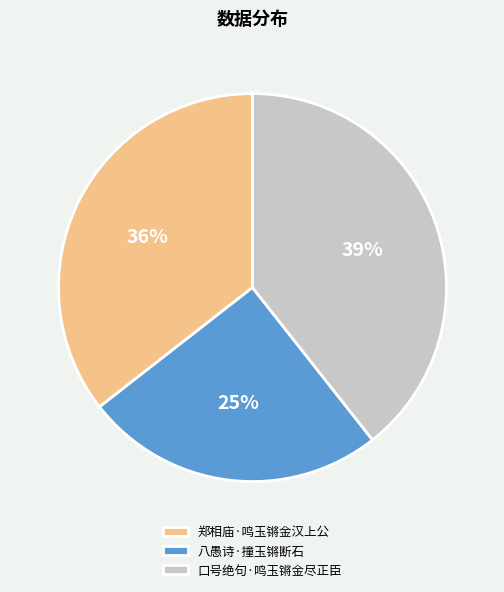

True or false: 郑相庙·鸣玉锵金汉上公 accounts for 26% of the total.

False